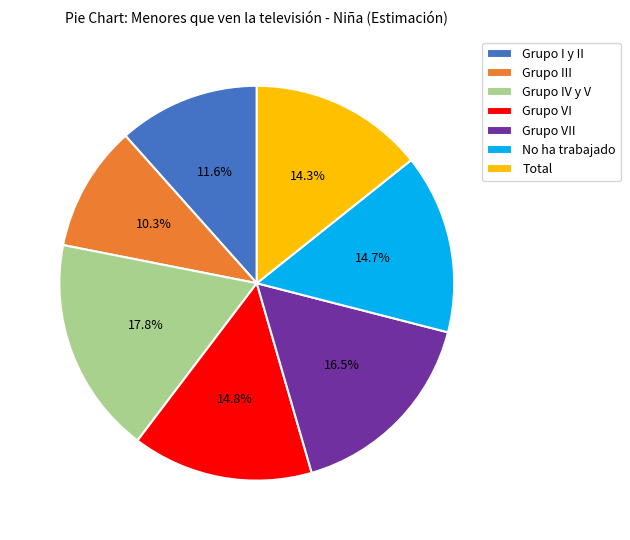

Which has a higher value, Grupo VII or Grupo VI?

Grupo VII